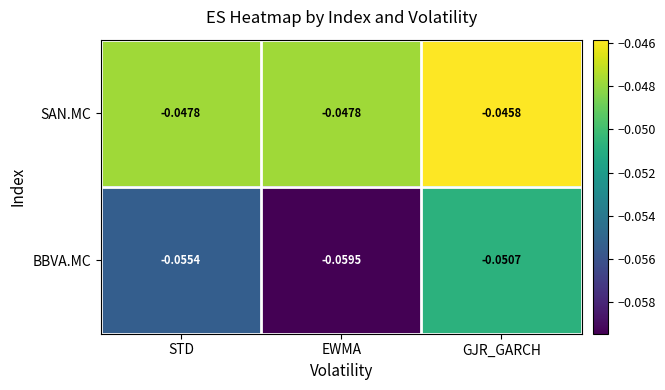

Where is SAN.MC nearest to the value 0?

GJR_GARCH